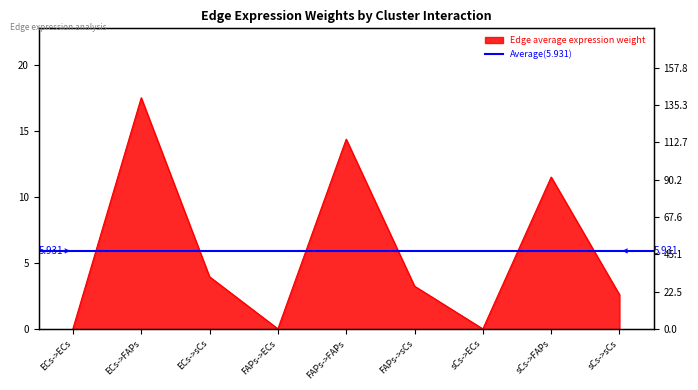

Read the value at FAPs->FAPs.

14.4